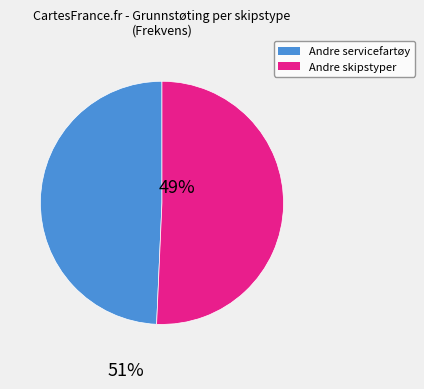

Is there a majority slice in this chart?

Yes